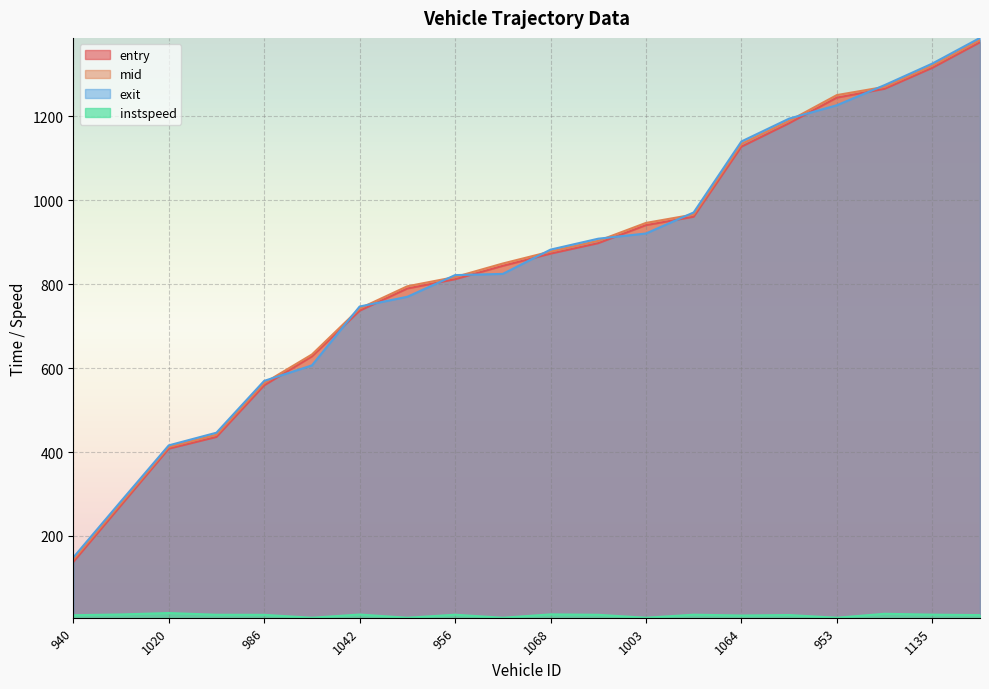

Where is mid nearest to the value 762?

1042